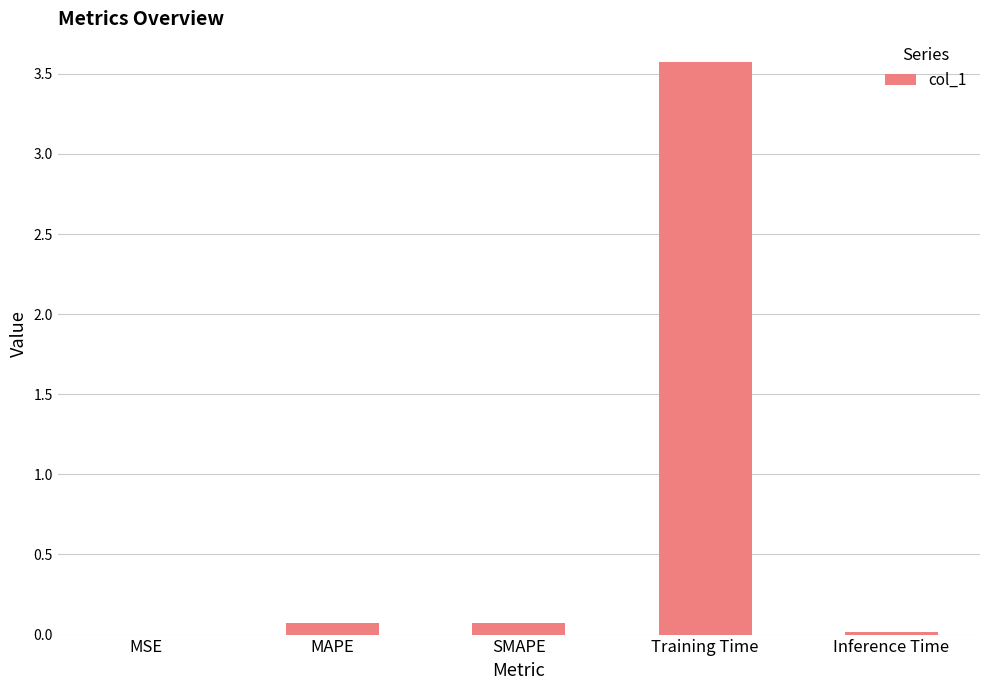

What is the difference between the values at SMAPE and Training Time?

3.5